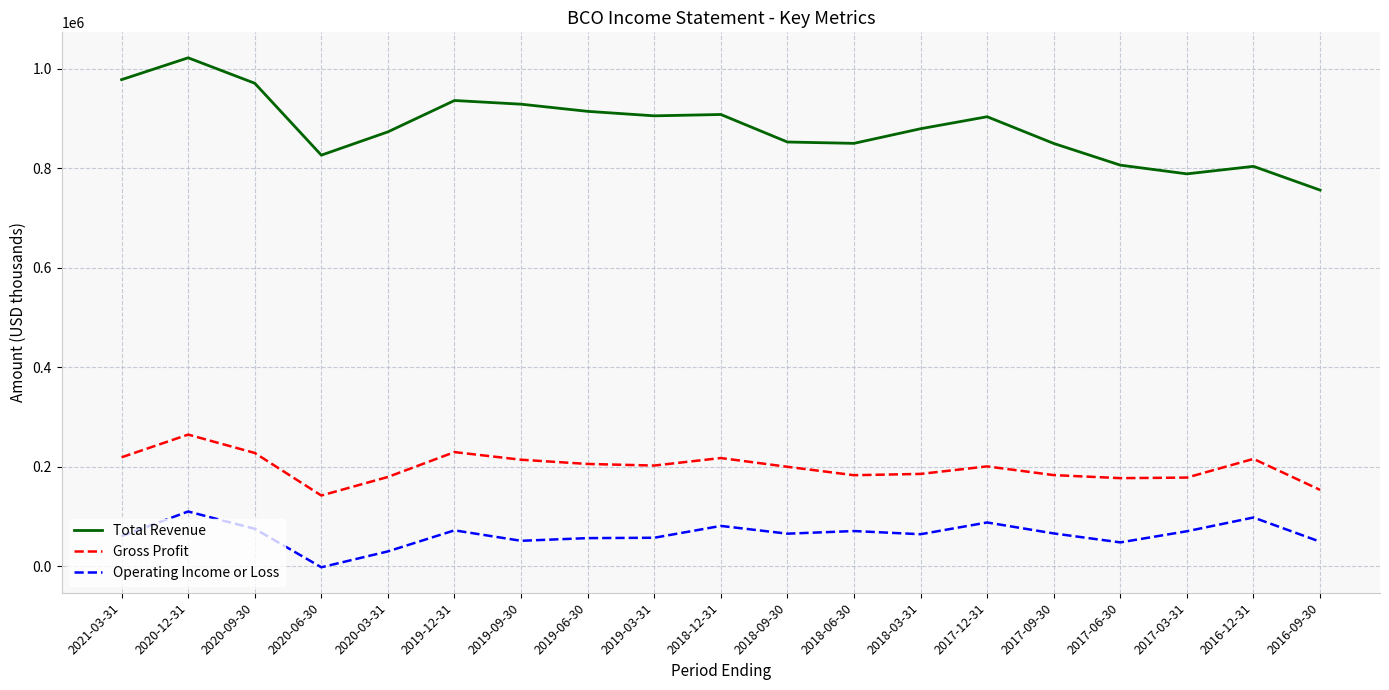

What position from the left is 2019-03-31?

9